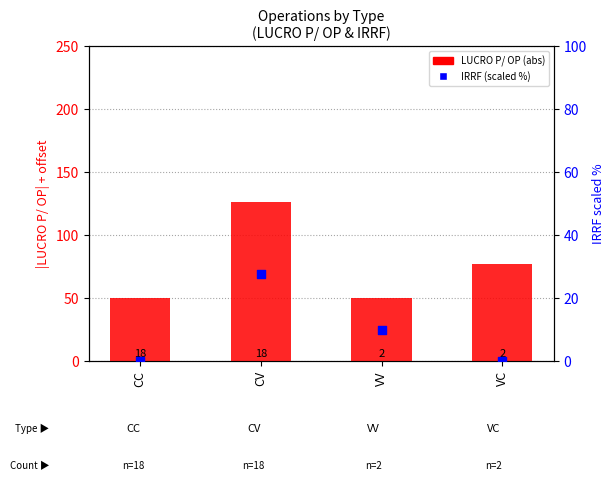

What is the total value across all series at CC?

50.0